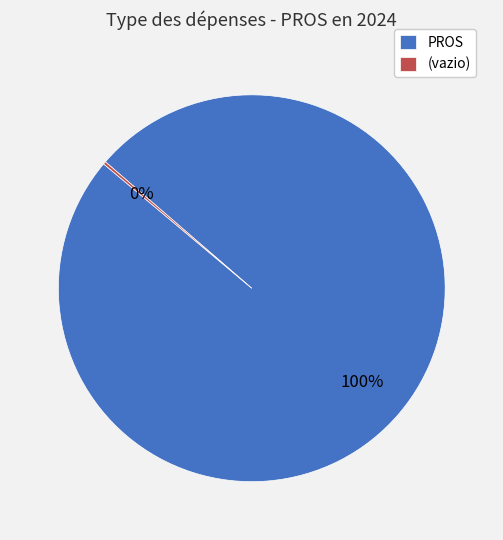

What is the largest slice in the pie chart?

PROS